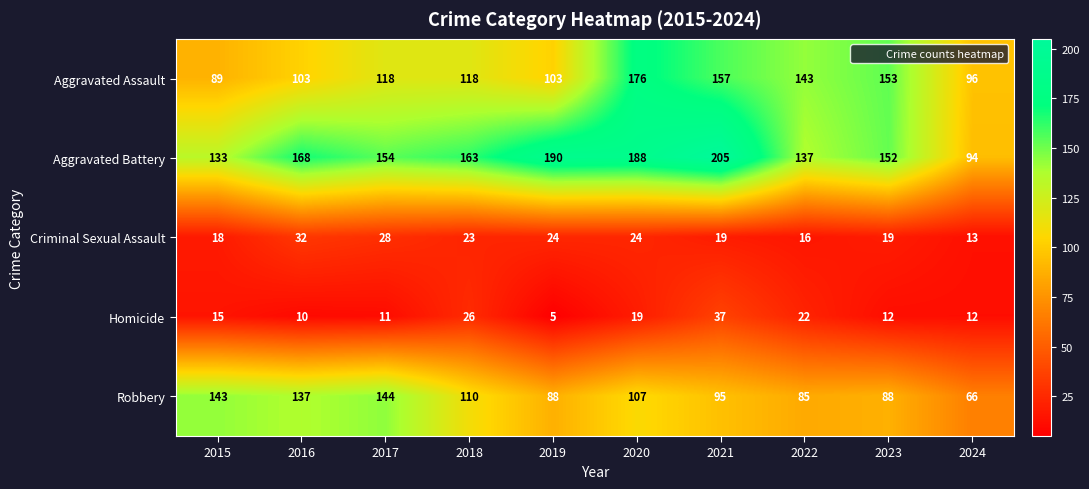

What is the difference between the maximum and minimum values in the Homicide series?

32